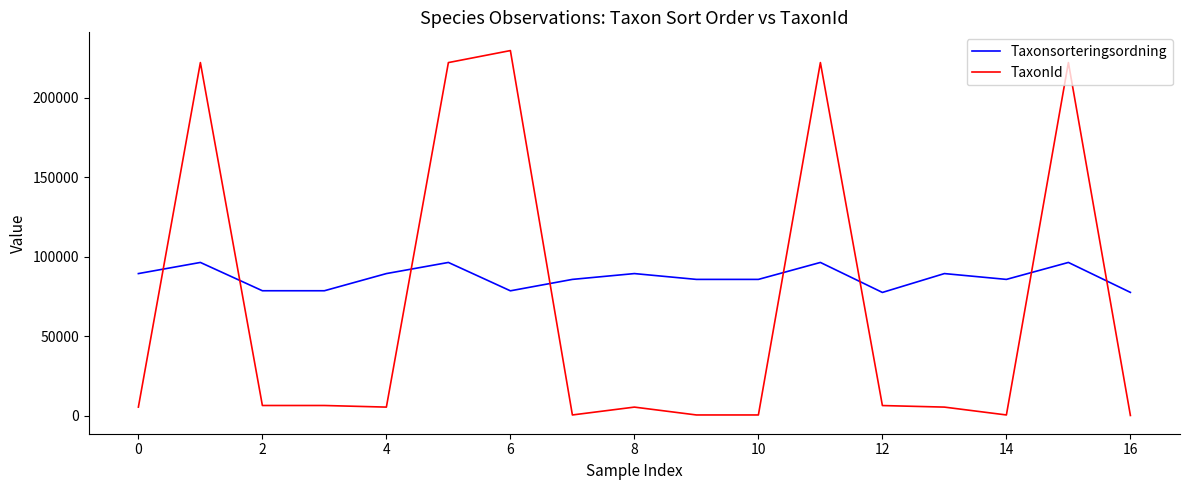

What is the difference between the maximum and minimum values in the TaxonId series?

229312